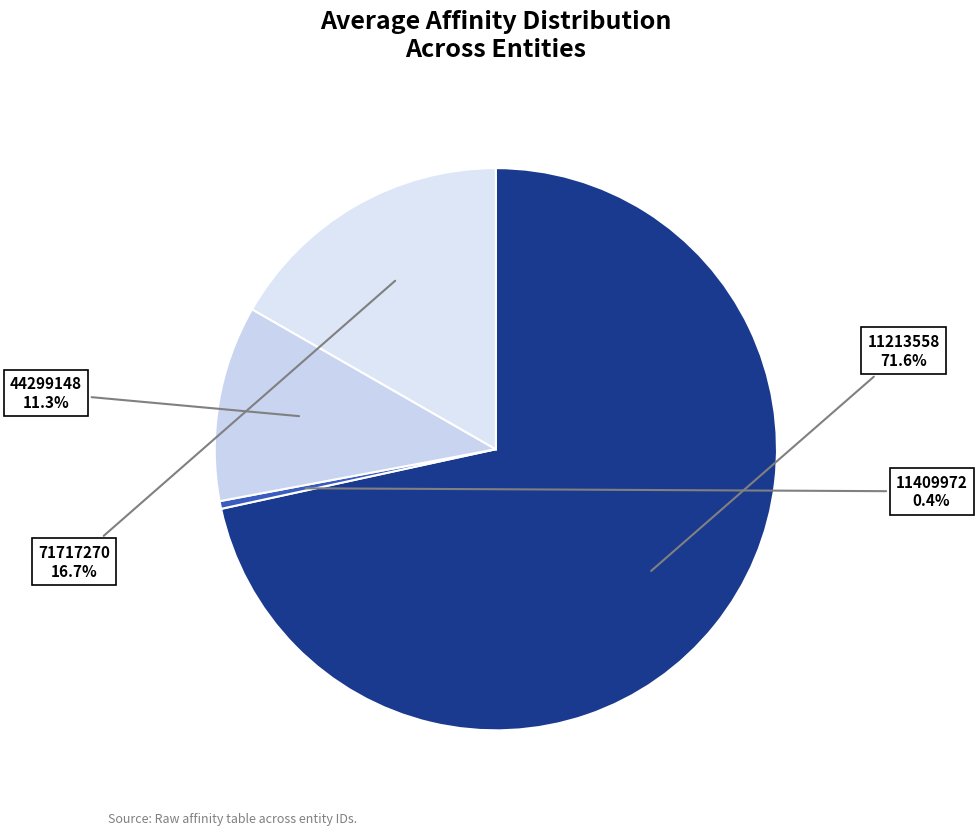

Is it true that 71717270 is 17% of the pie?

True